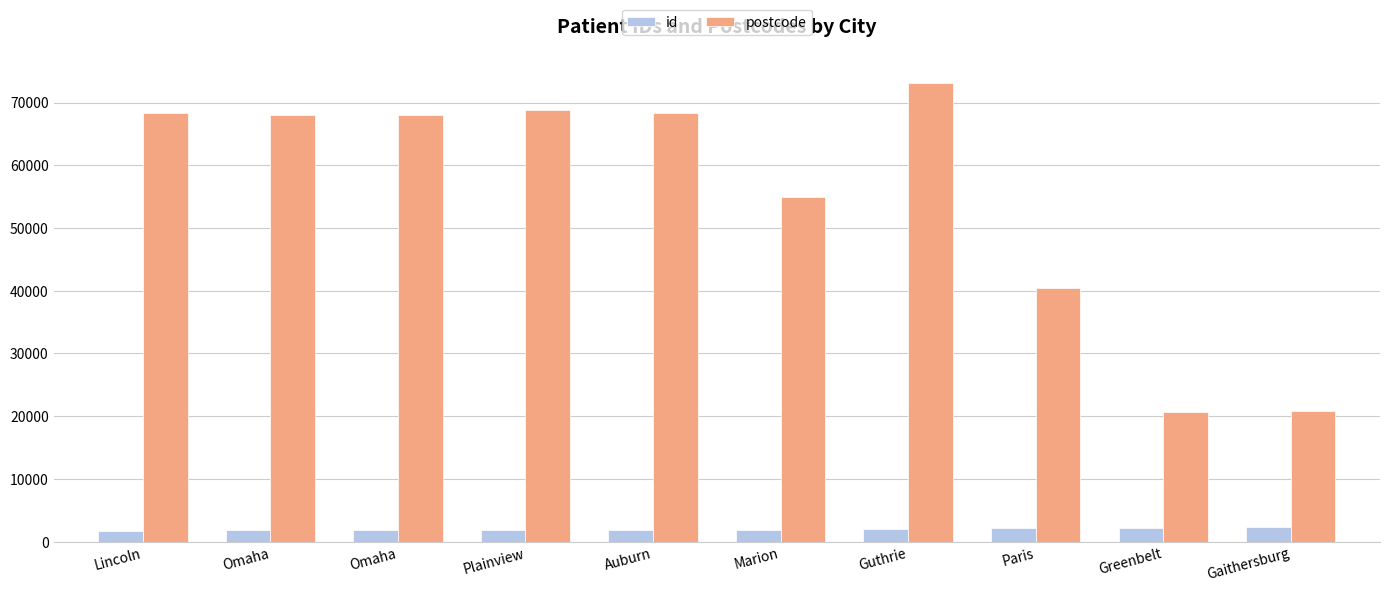

What are all the series names shown in the legend?

id, postcode